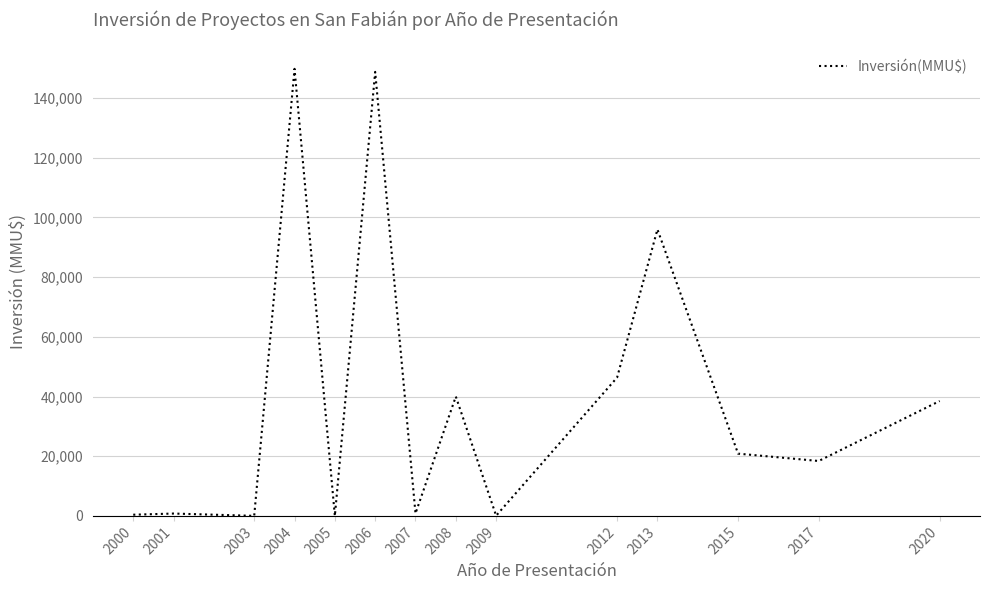

What is the change in value from 2012 to 2017?

-27968